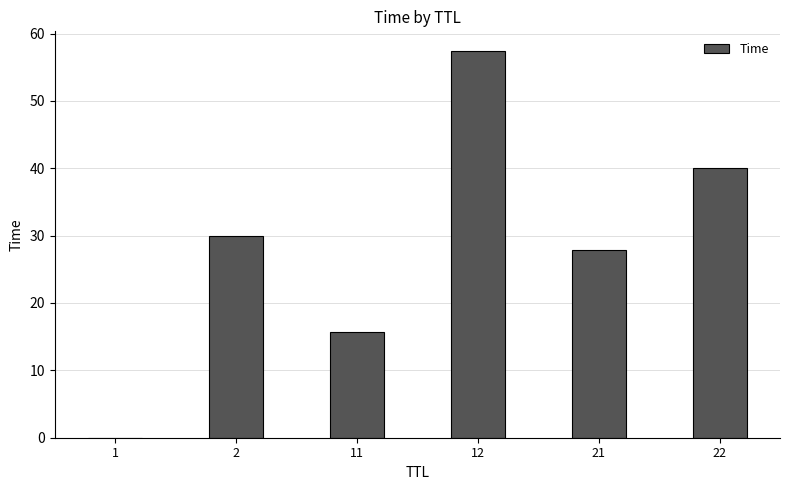

Count the number of values greater than 30.

3